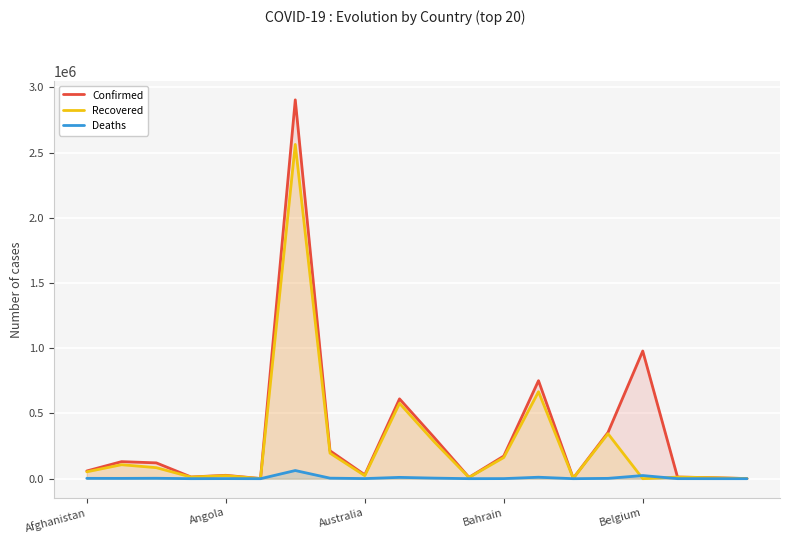

Which category has the highest value across all series?

6